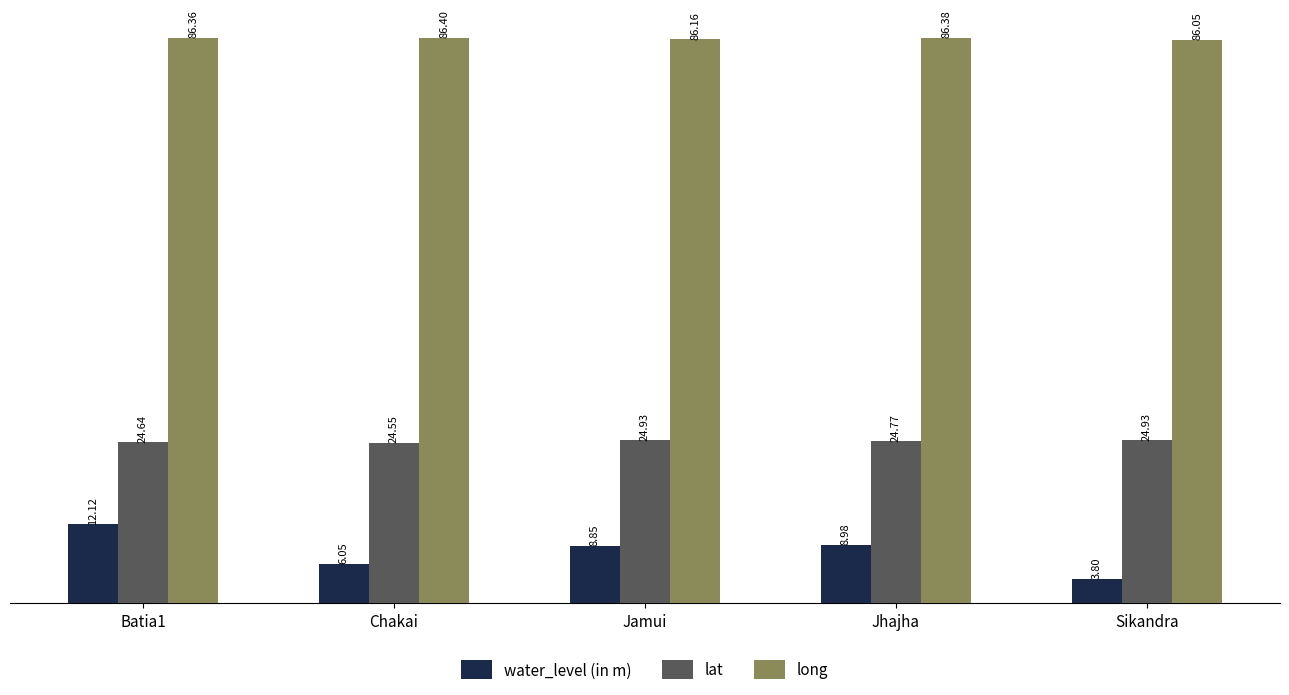

The lat series shows 24.5 at Chakai. True or false?

True